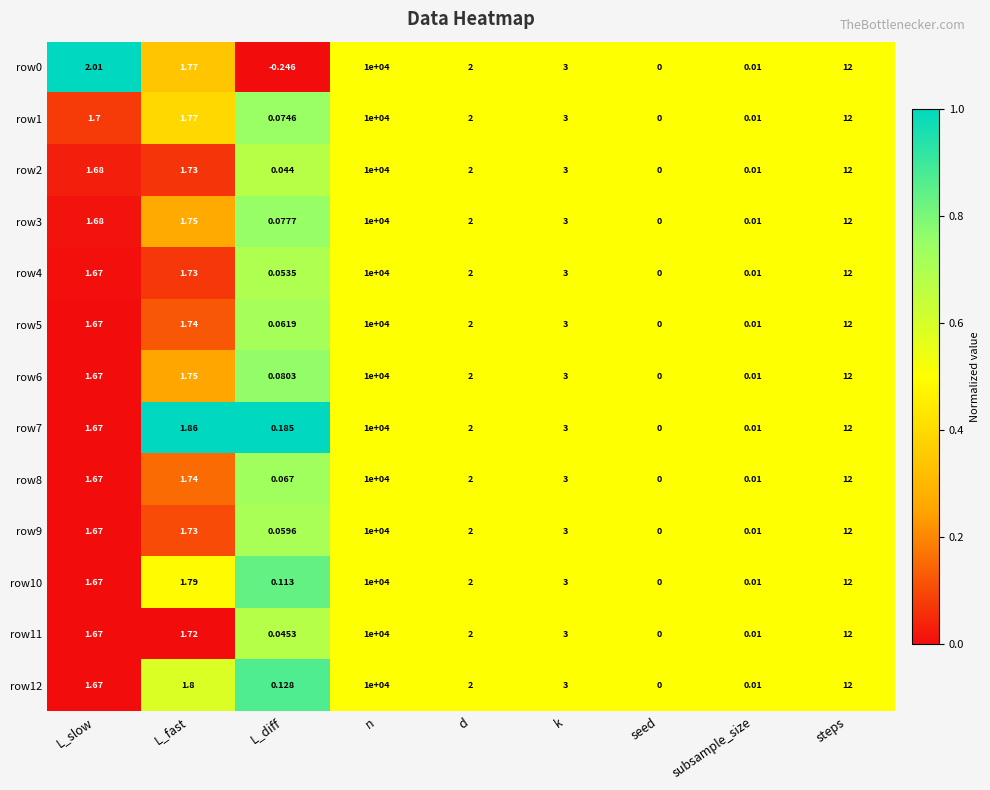

How many data points does each series have?

9